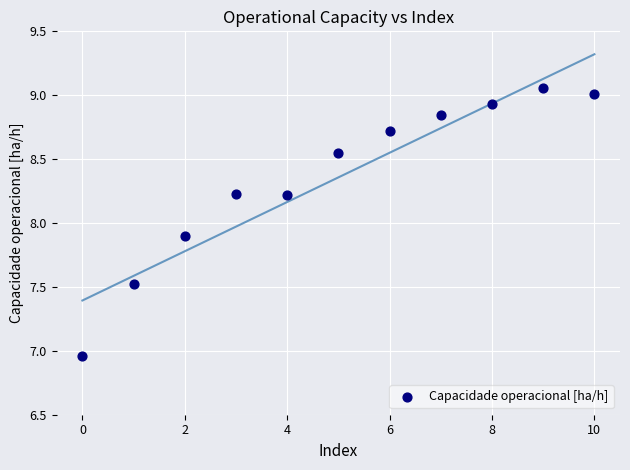

What Y value in the scatter plot is closest to 8?

7.9